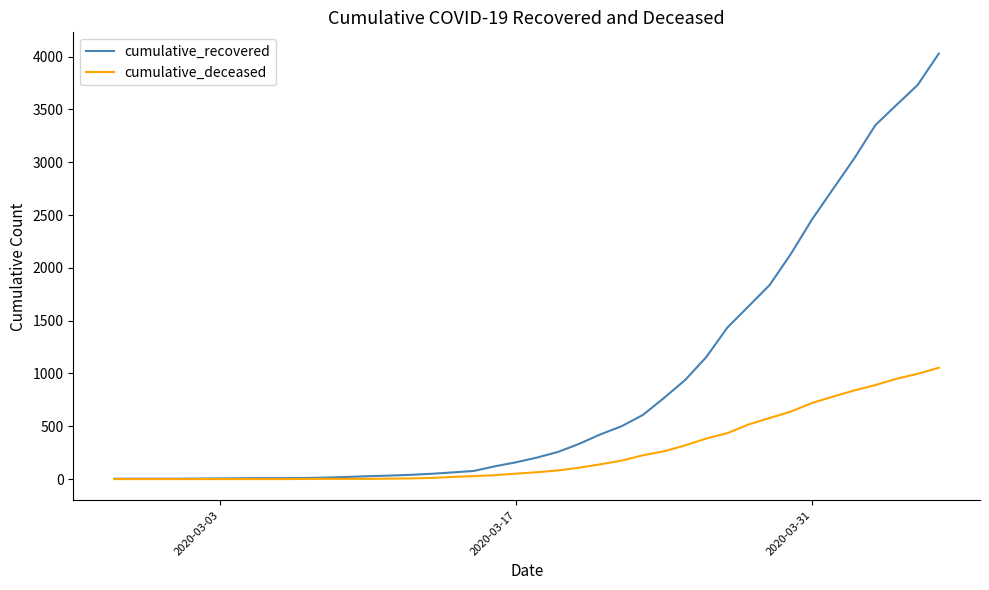

What is the maximum value shown in the chart?

4028